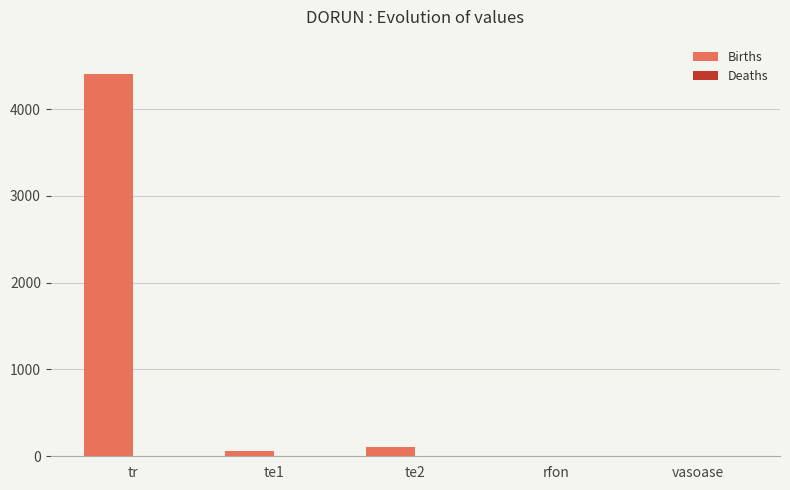

Count the number of categories in the chart.

5